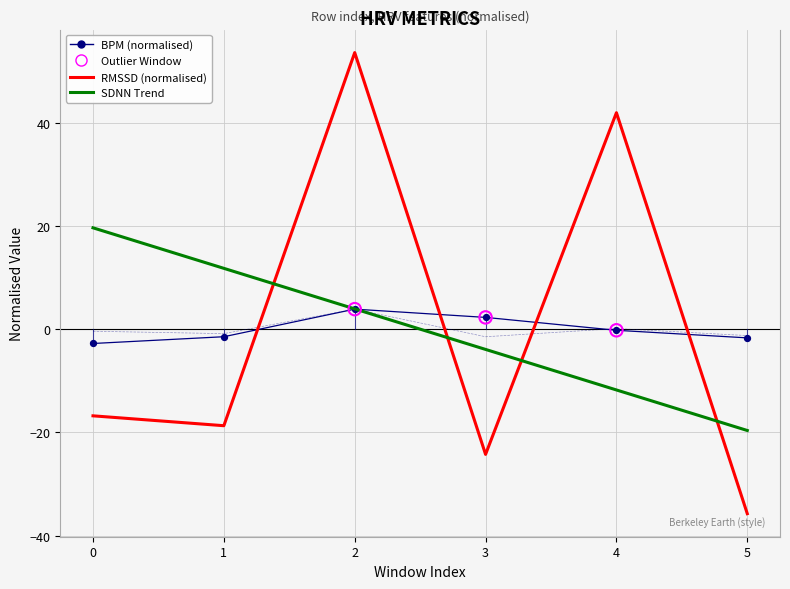

What is the difference between the highest and lowest values at 2?

49.7